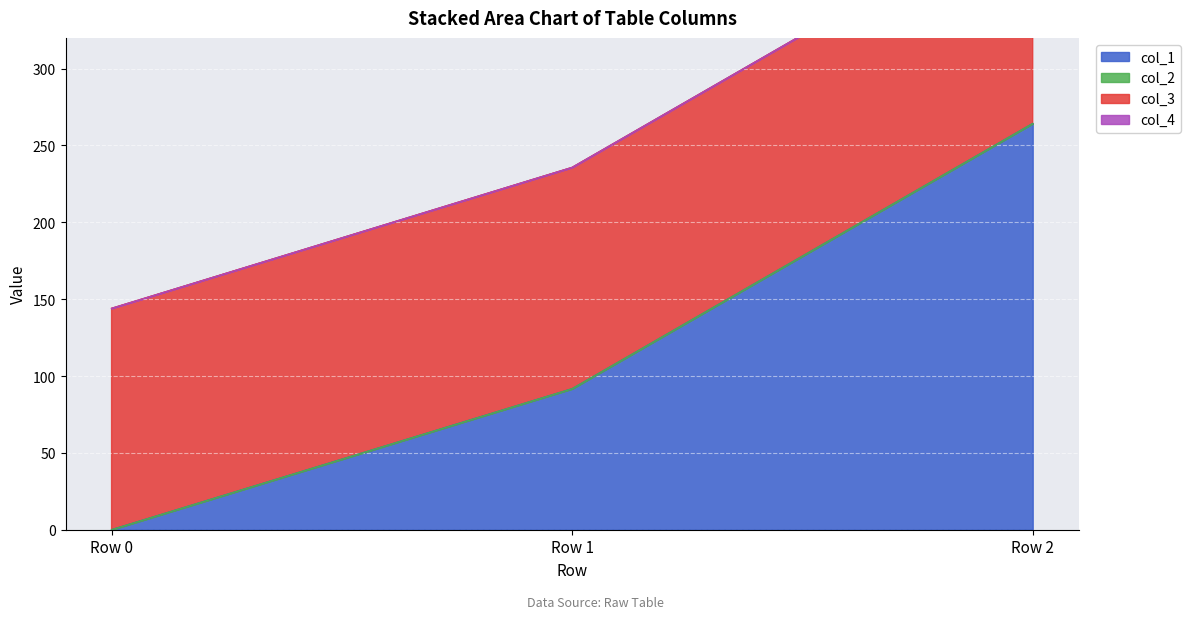

What is the average value of the col_3 series?

144.0